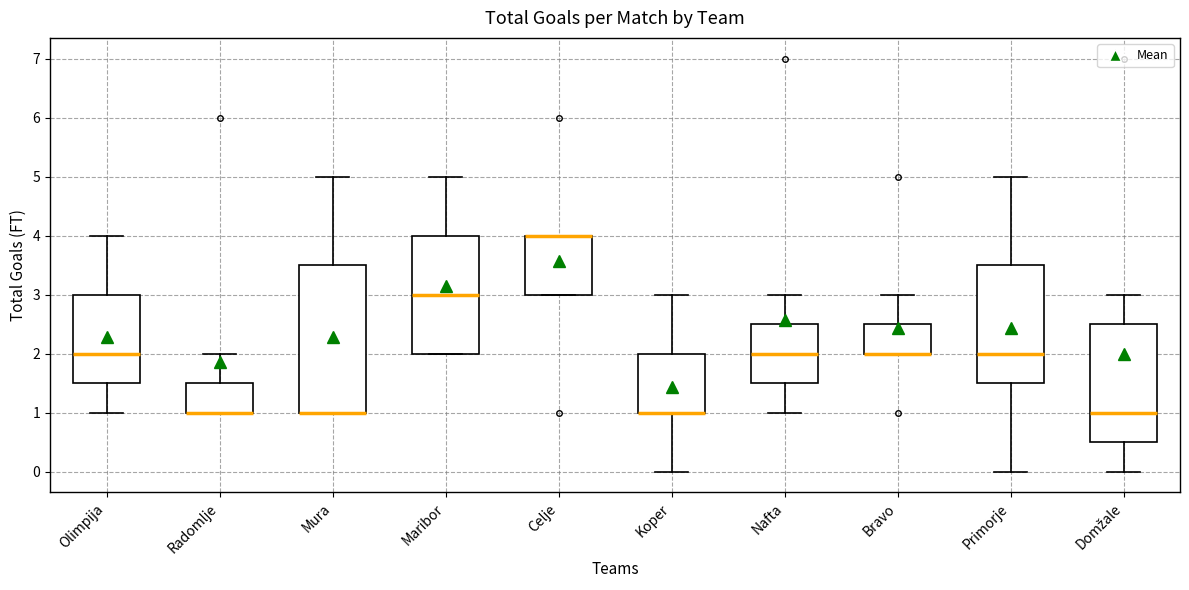

Reading left to right, transcribe this box plot: for each box, give where its median line is, the range the box spans, and where its two whiskers end, as read against the y-axis. The values are not printed on the chart, so give them approximately, as read against the axis.

Olimpija: median 2.0, box 1.5 to 3.0, whiskers 1.0 to 4.0
Radomlje: median 1.0 (drawn on the box's lower edge), box 1.0 to 1.5, whiskers 1.0 to 2.0
Mura: median 1.0 (drawn on the box's lower edge), box 1.0 to 3.5, whiskers 1.0 to 5.0
Maribor: median 3.0, box 2.0 to 4.0, whiskers 2.0 to 5.0
Celje: median 4.0 (drawn on the box's upper edge), box 3.0 to 4.0, whiskers 3.0 to 4.0
Koper: median 1.0 (drawn on the box's lower edge), box 1.0 to 2.0, whiskers 0.0 to 3.0
Nafta: median 2.0, box 1.5 to 2.5, whiskers 1.0 to 3.0
Bravo: median 2.0 (drawn on the box's lower edge), box 2.0 to 2.5, whiskers 2.0 to 3.0
Primorje: median 2.0, box 1.5 to 3.5, whiskers 0.0 to 5.0
Domžale: median 1.0, box 0.5 to 2.5, whiskers 0.0 to 3.0